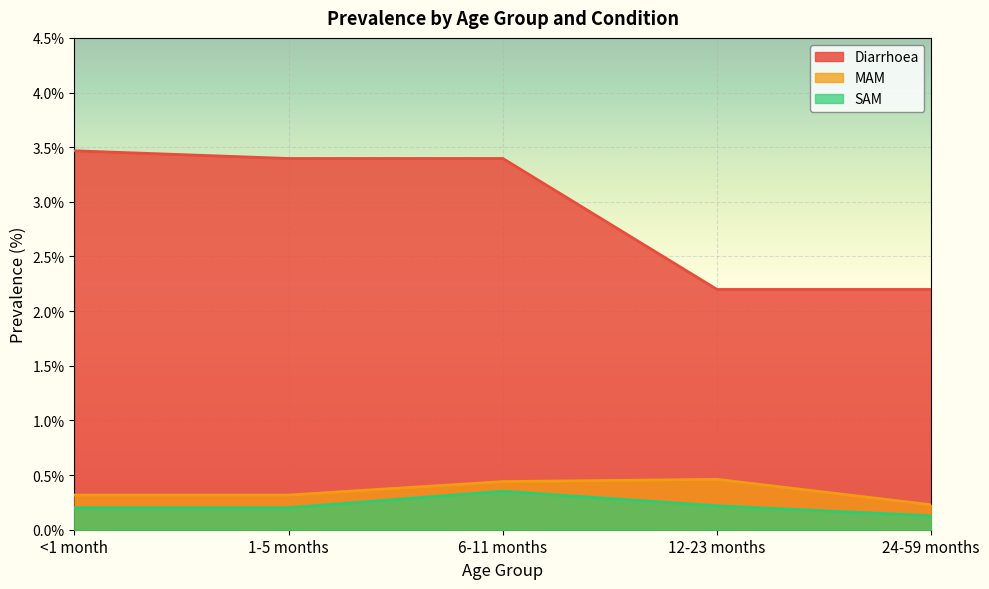

Does the chart display data point markers on the line(s)?

No